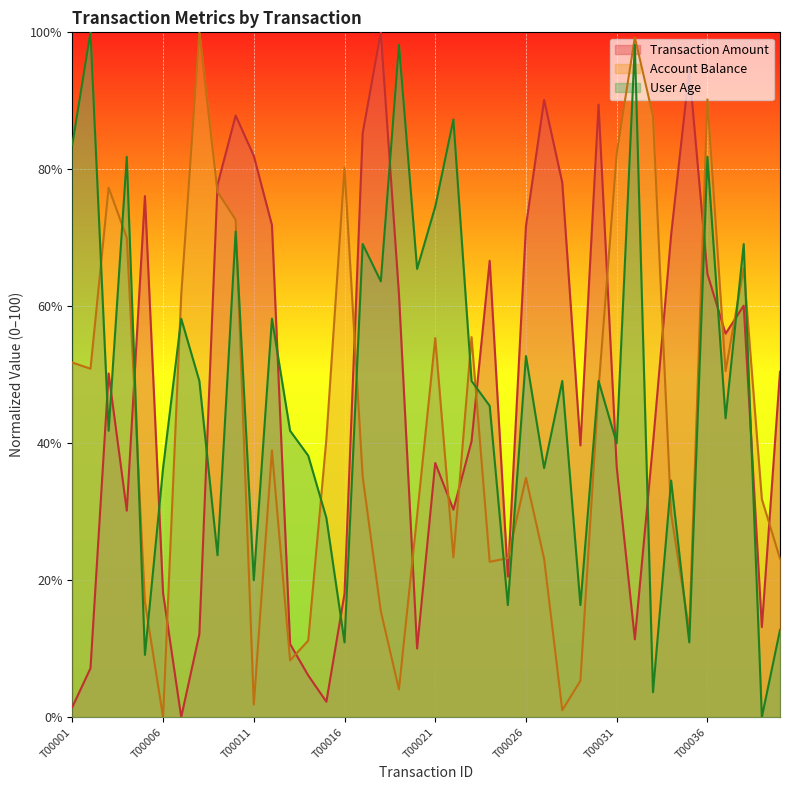

True or false: Account Balance and Transaction Amount intersect in this chart.

True